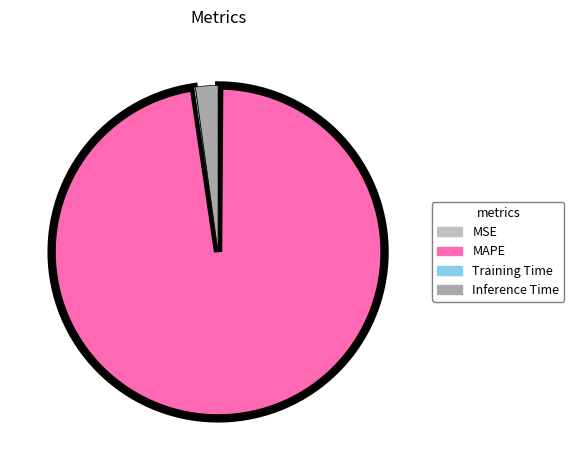

What percentage do MSE and Inference Time together represent?

2.3%